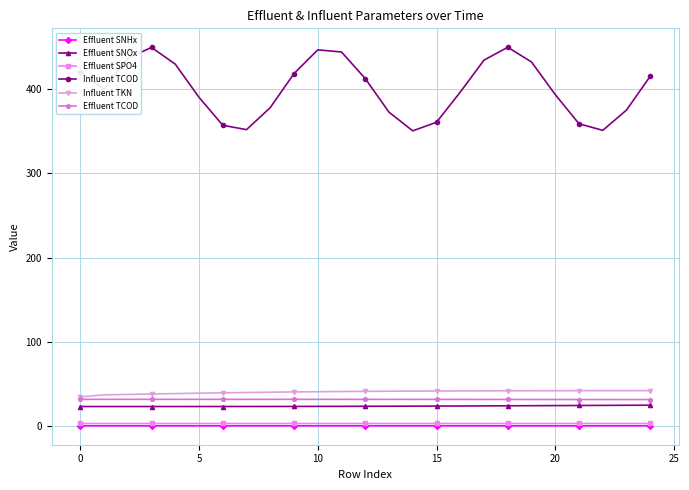

What are all the series names shown in the legend?

Effluent SNHx, Effluent SNOx, Effluent SPO4, Influent TCOD, Influent TKN, Effluent TCOD